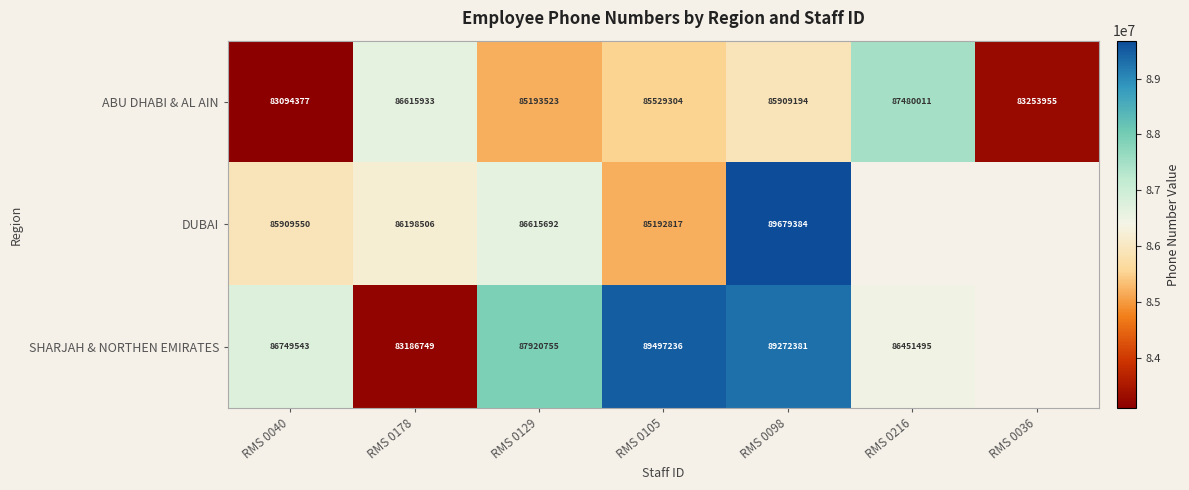

What is the difference between the highest and lowest values at RMS 0129?

2727232